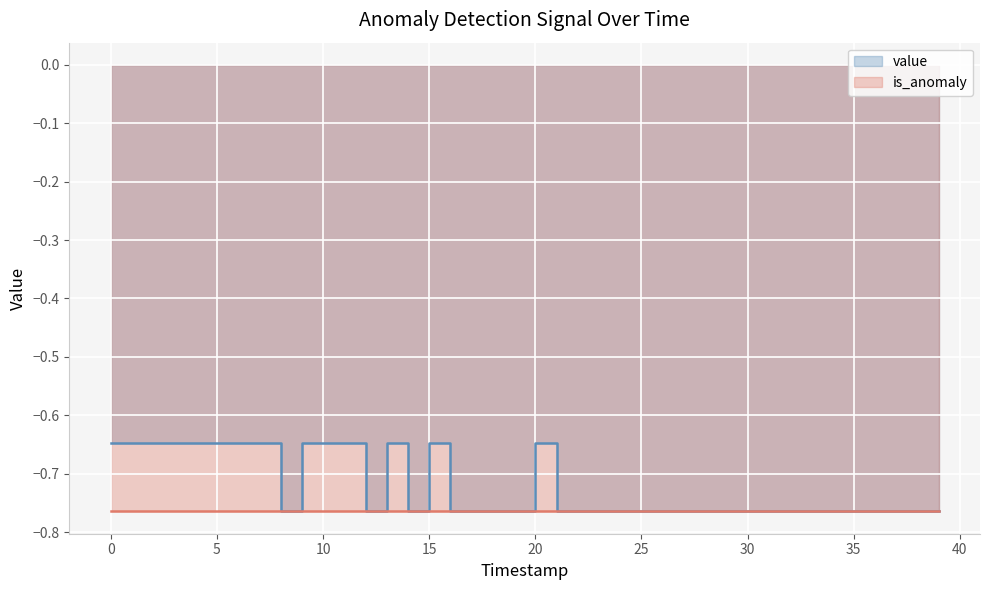

What is the label of the 14th point from the left?

13